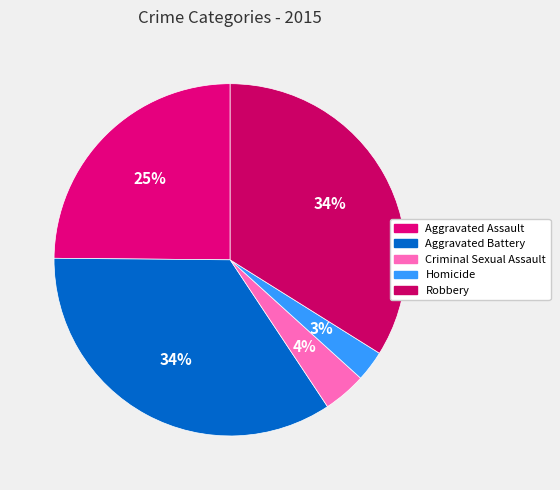

How many slices are in this pie chart?

5